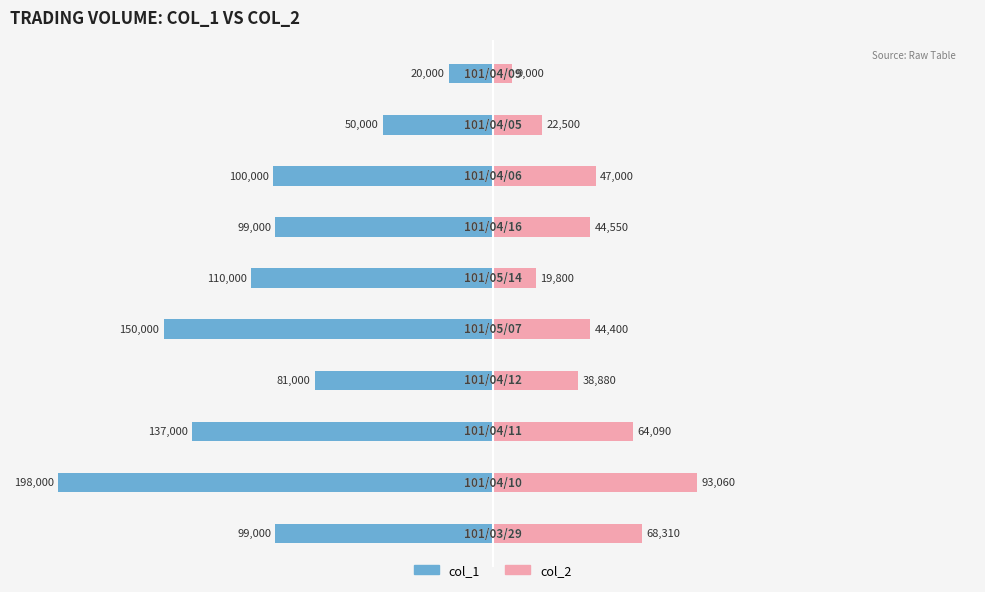

Is it true that col_1 equals -5331 at 9?

False